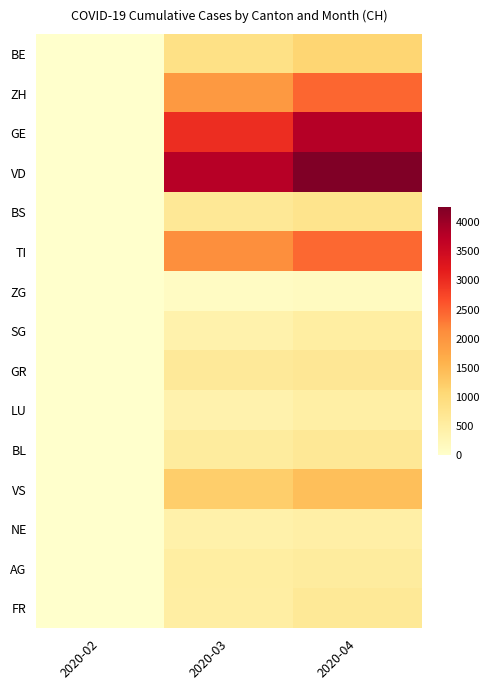

Which series has the largest range (max minus min)?

VD